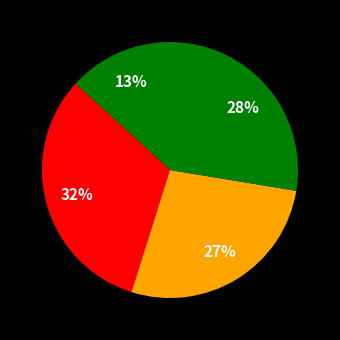

Count the number of slices in the pie.

4